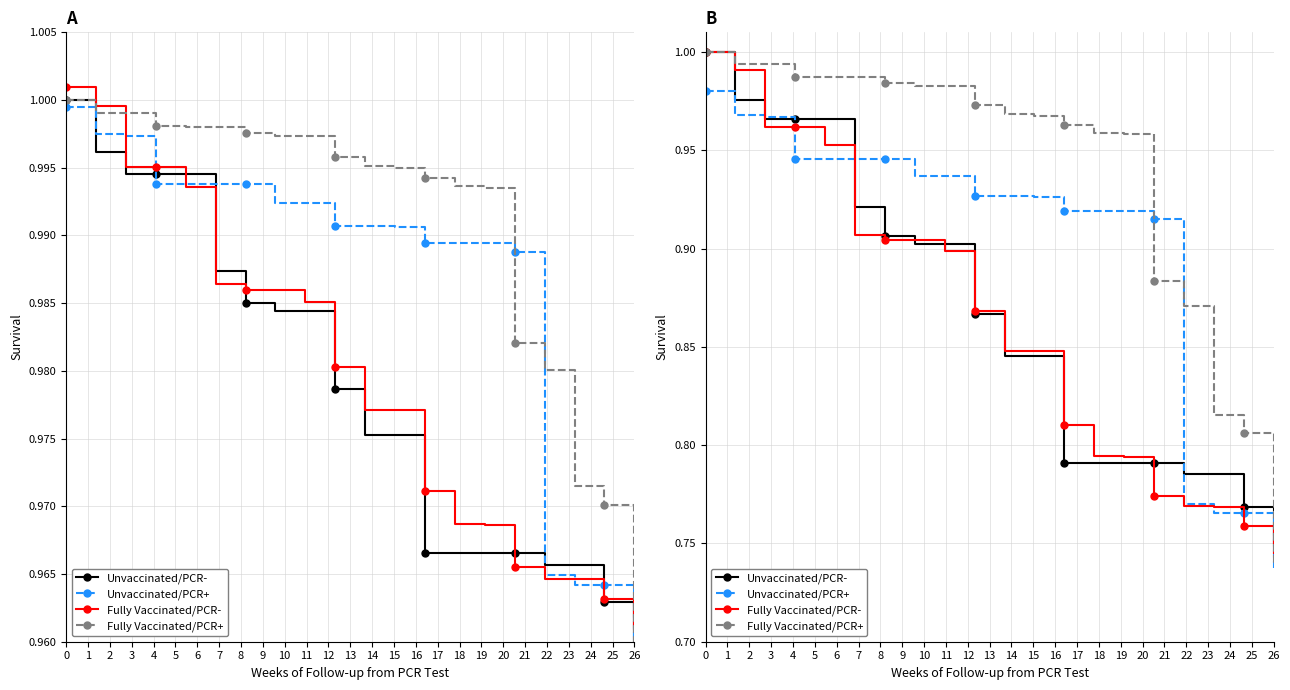

What is the difference between the second highest and second lowest values in the Fully Vaccinated/PCR+ series?

0.2